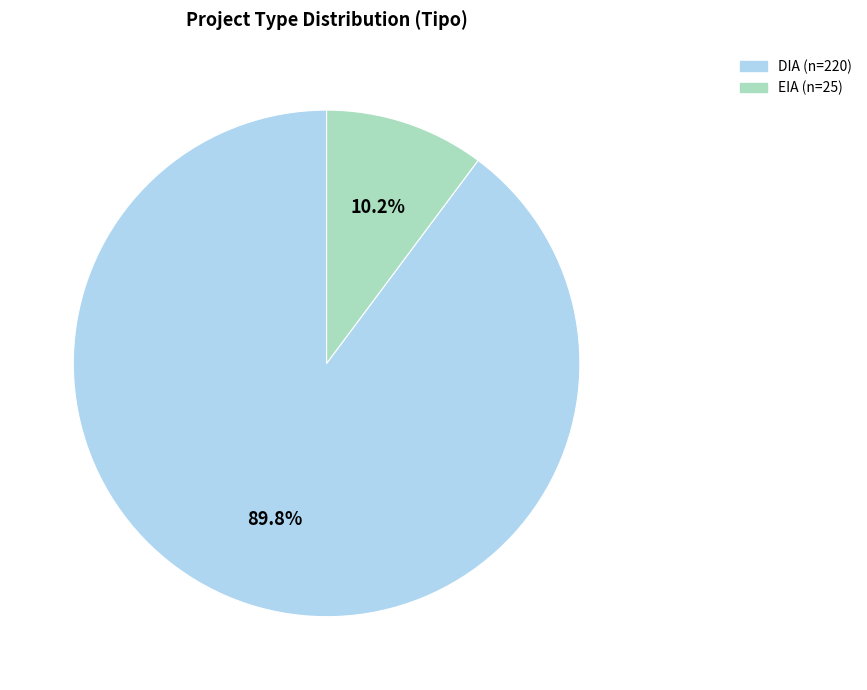

Which slice is the smallest?

EIA